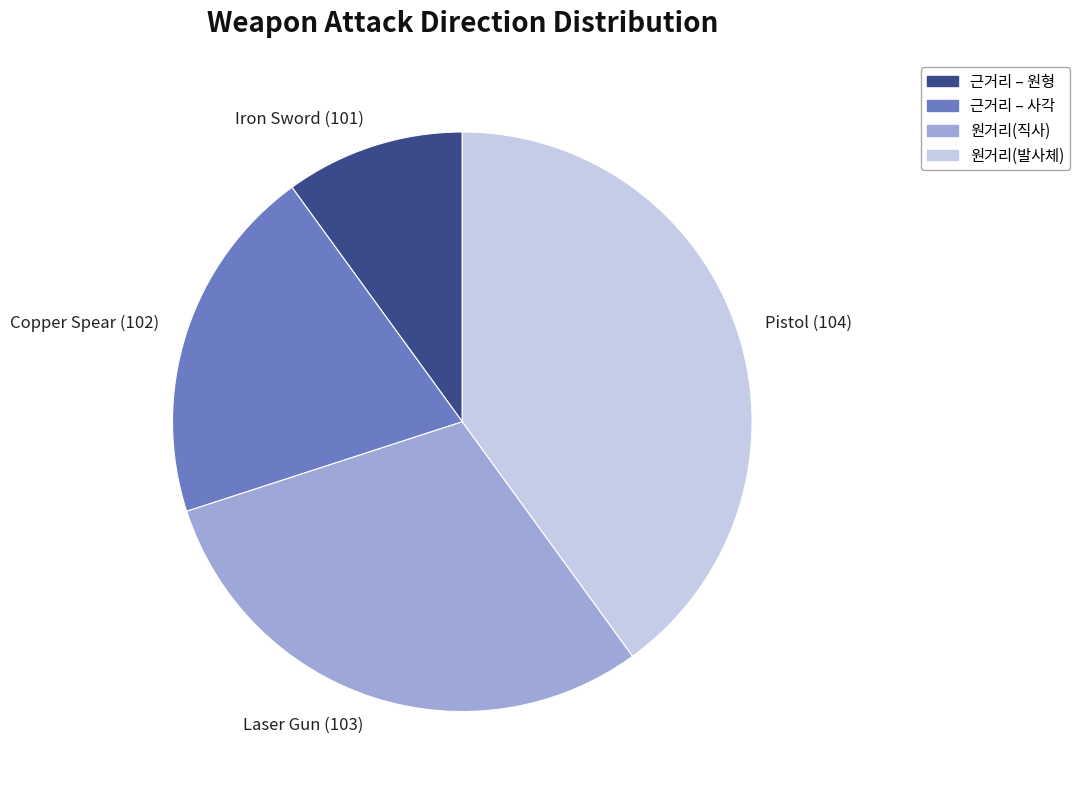

Do Laser Gun (103) and Pistol (104) together represent more than half of the pie?

Yes